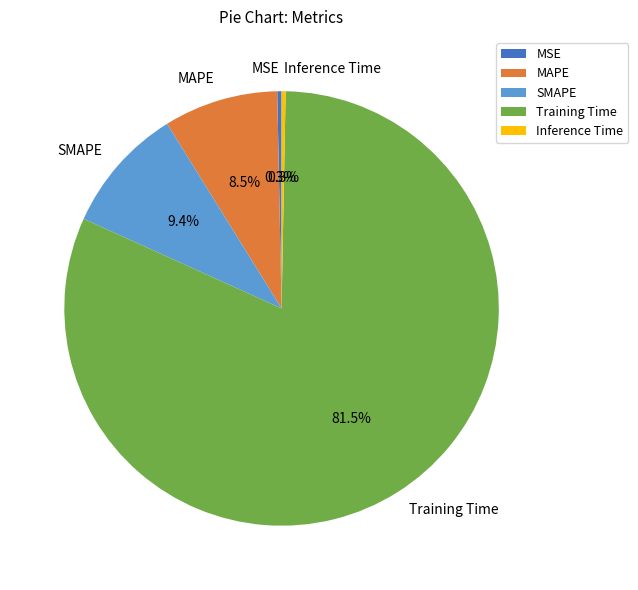

Is there a majority slice in this chart?

Yes